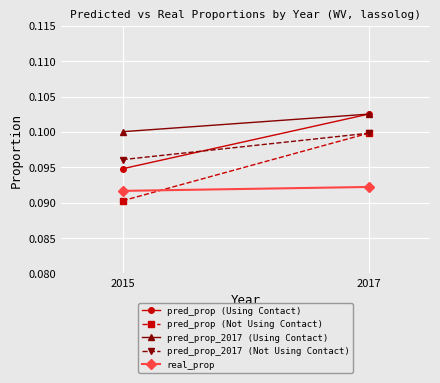

True or false: pred_prop (Not Using Contact) has a value of 0.1 at 2015.

False